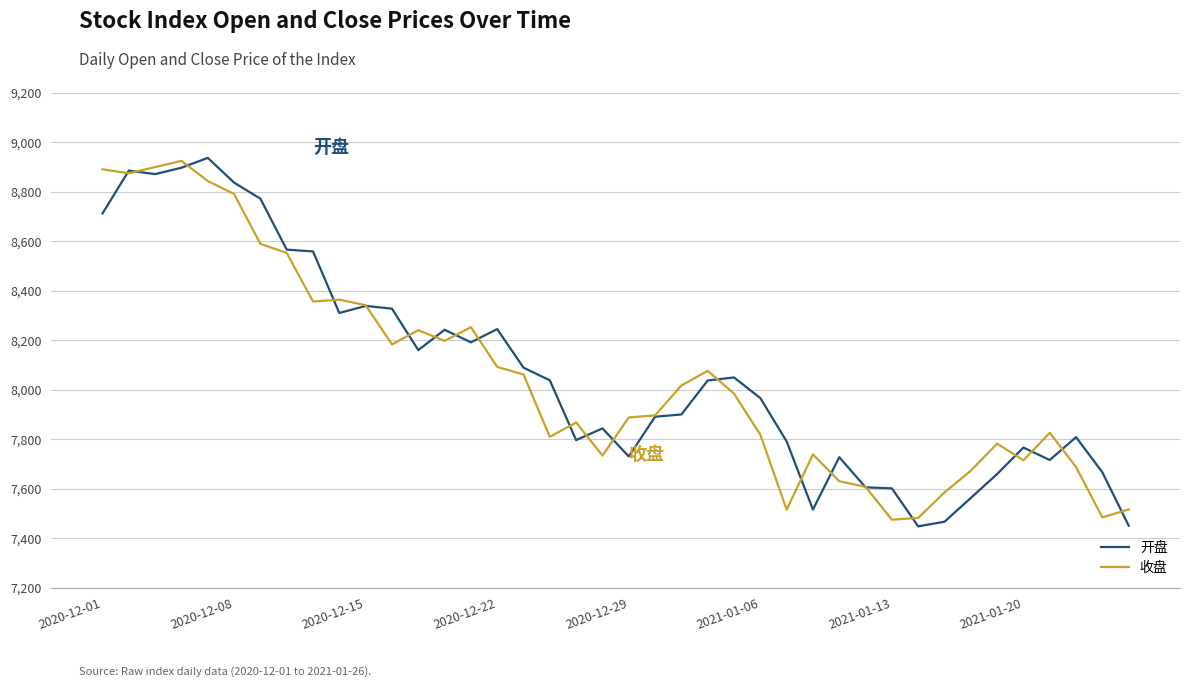

What is the lowest value of the 开盘 series?

7448.4